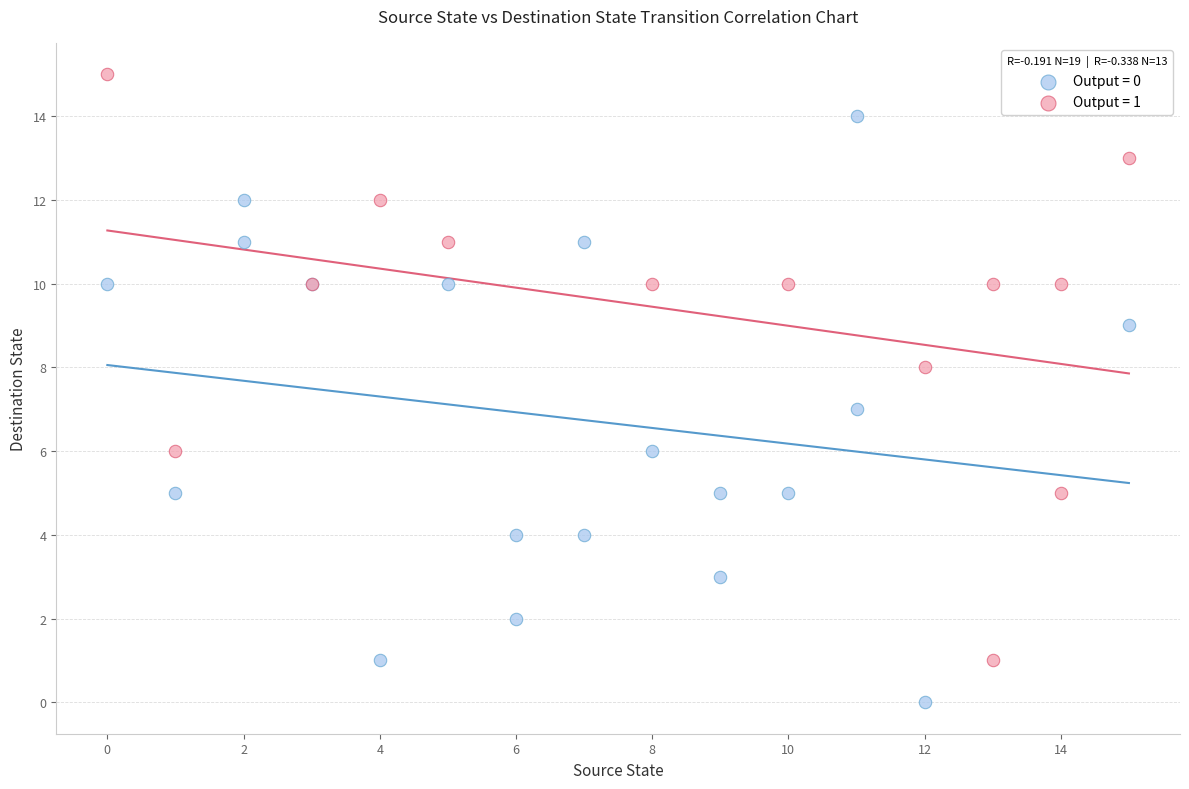

Which series contains the lowest Y value?

Output = 0